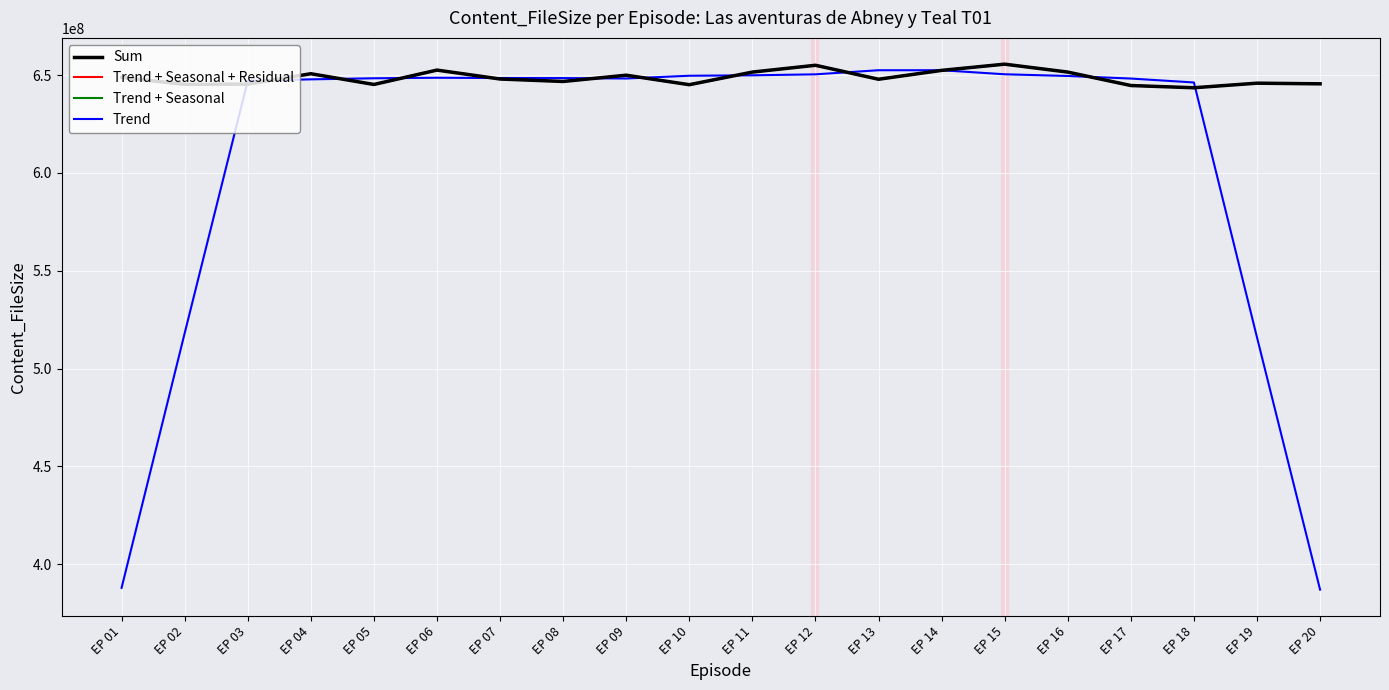

True or false: Trend + Seasonal + Residual and Trend cross at least once.

True